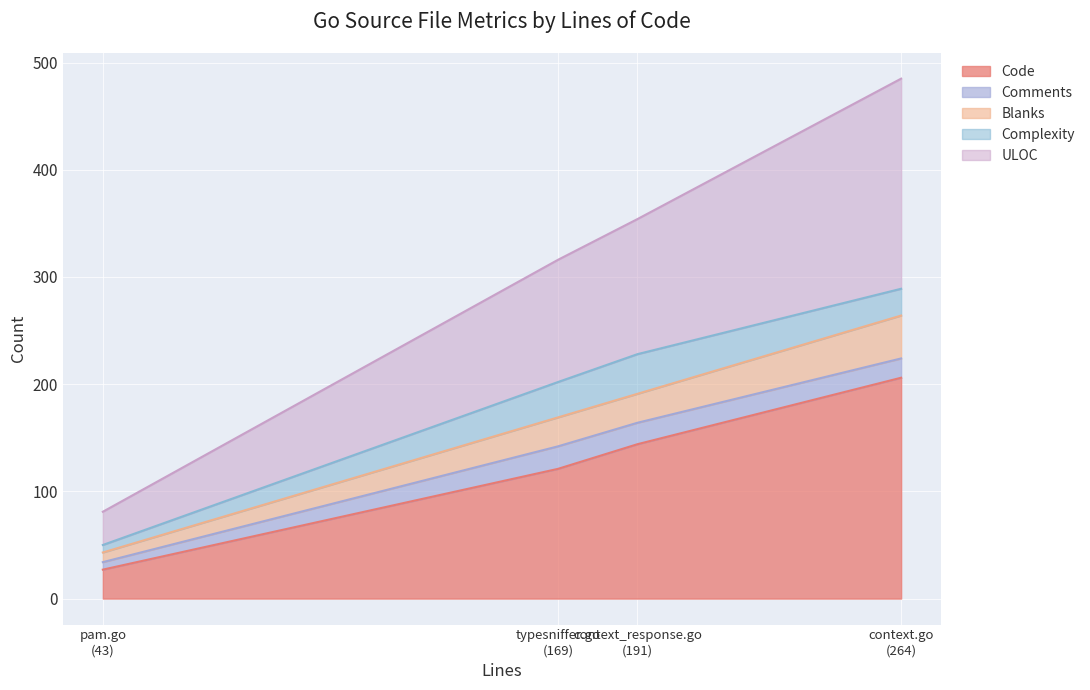

How many data points in Code are less than 144?

2